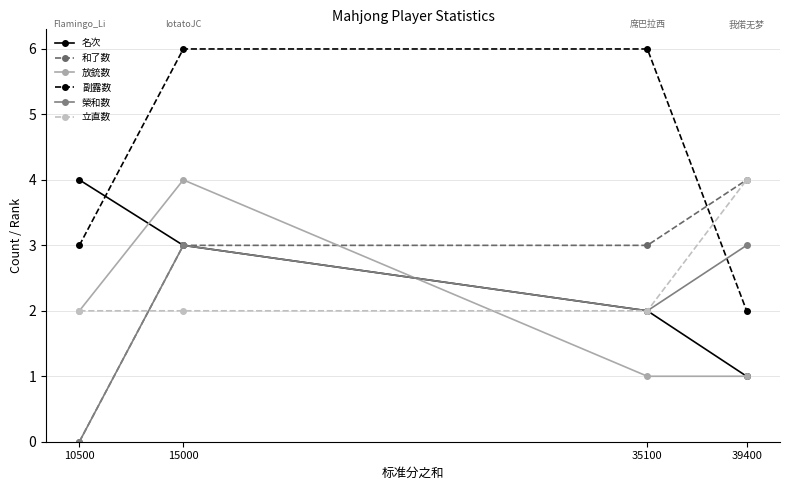

Rank the categories by 名次 value from highest to lowest.

10500, 15000, 35100, 39400